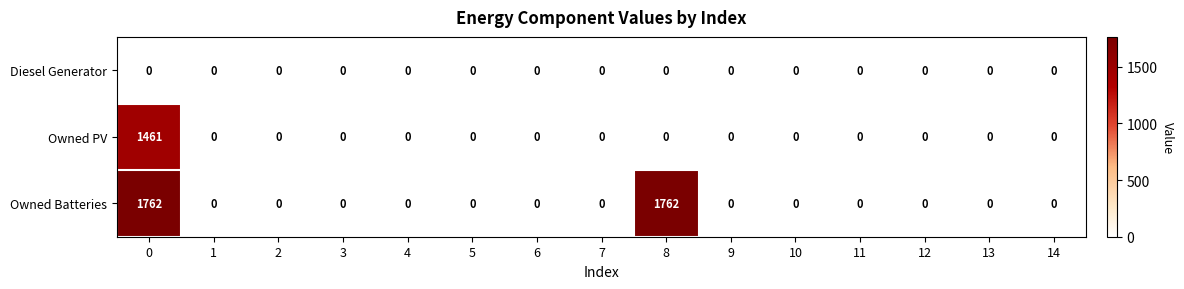

Which series has the largest total across all categories?

Owned Batteries